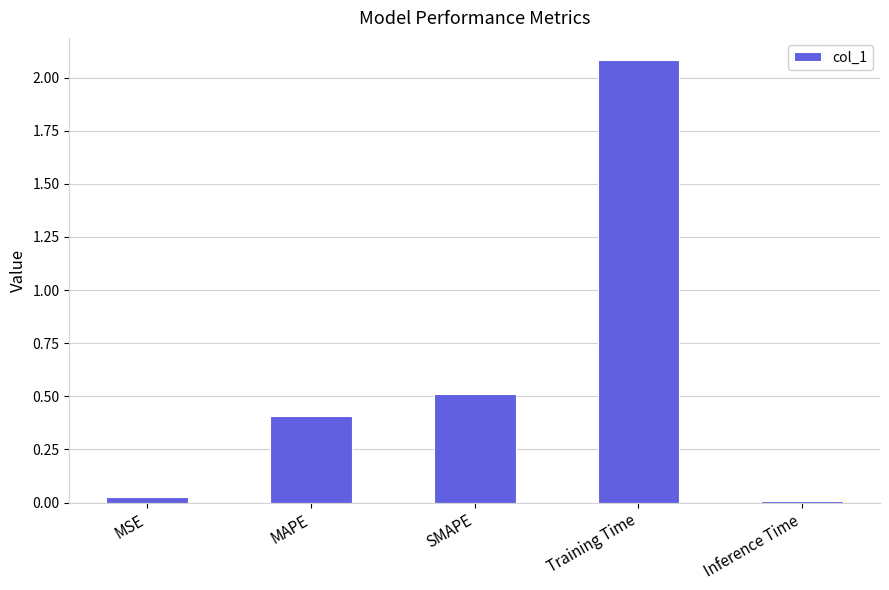

Which category has the highest value across all series?

Training Time